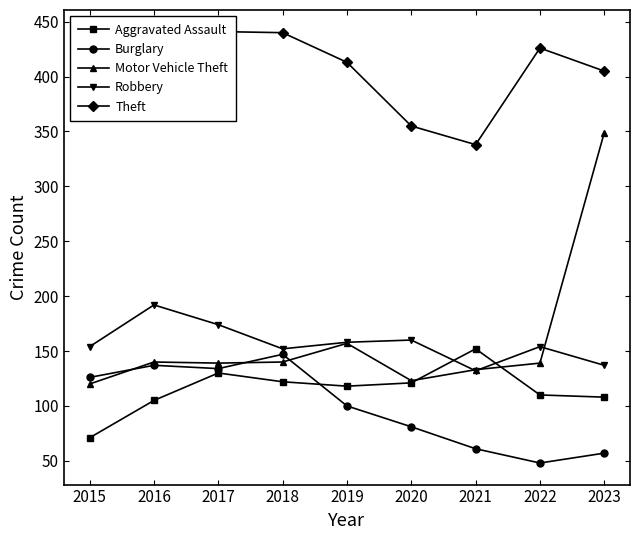

At which category does Burglary reach its first local valley?

2017